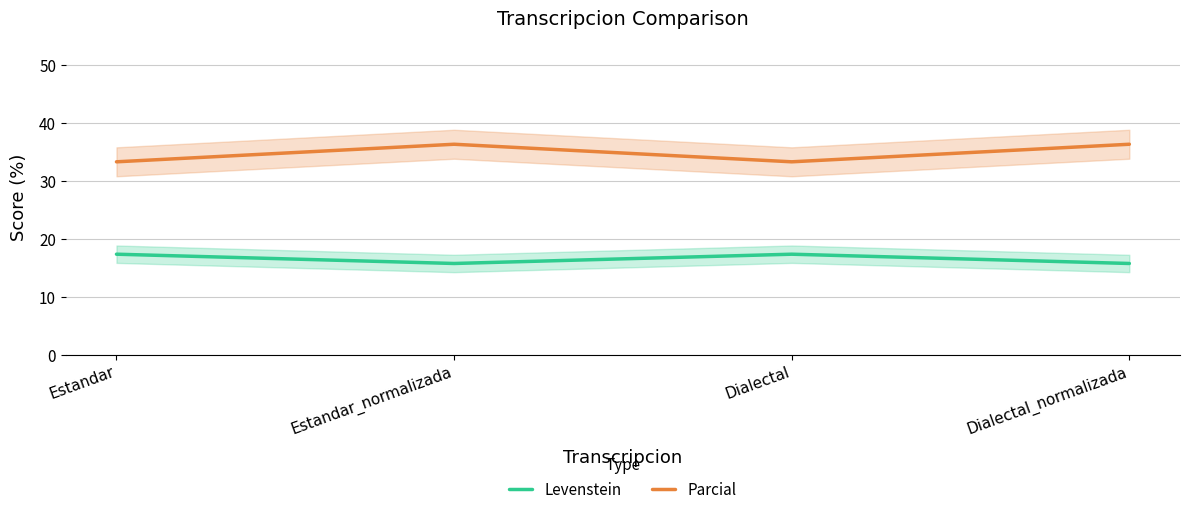

Reading left to right, extract all data points from this chart.

Levenstein: Estandar=17.4	Estandar_normalizada=15.8	Dialectal=17.4	Dialectal_normalizada=15.8
Parcial: Estandar=33.3	Estandar_normalizada=36.4	Dialectal=33.3	Dialectal_normalizada=36.4